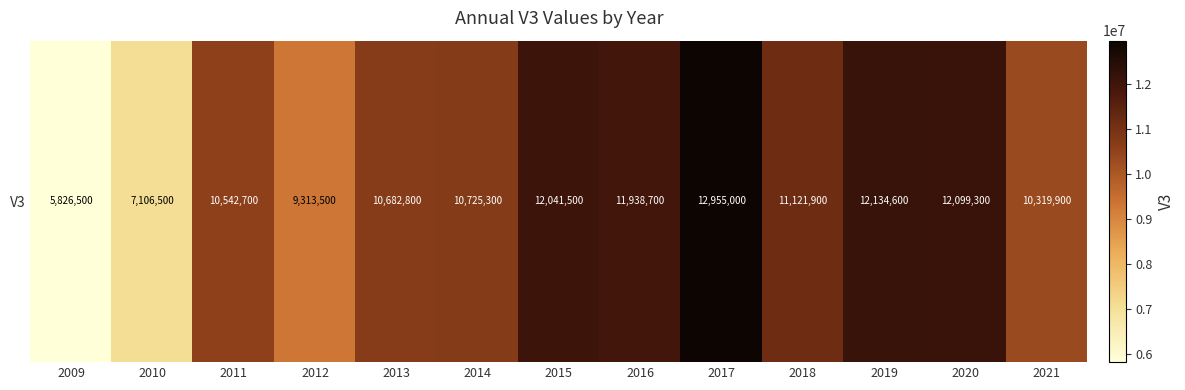

What is the smallest value displayed?

5826500